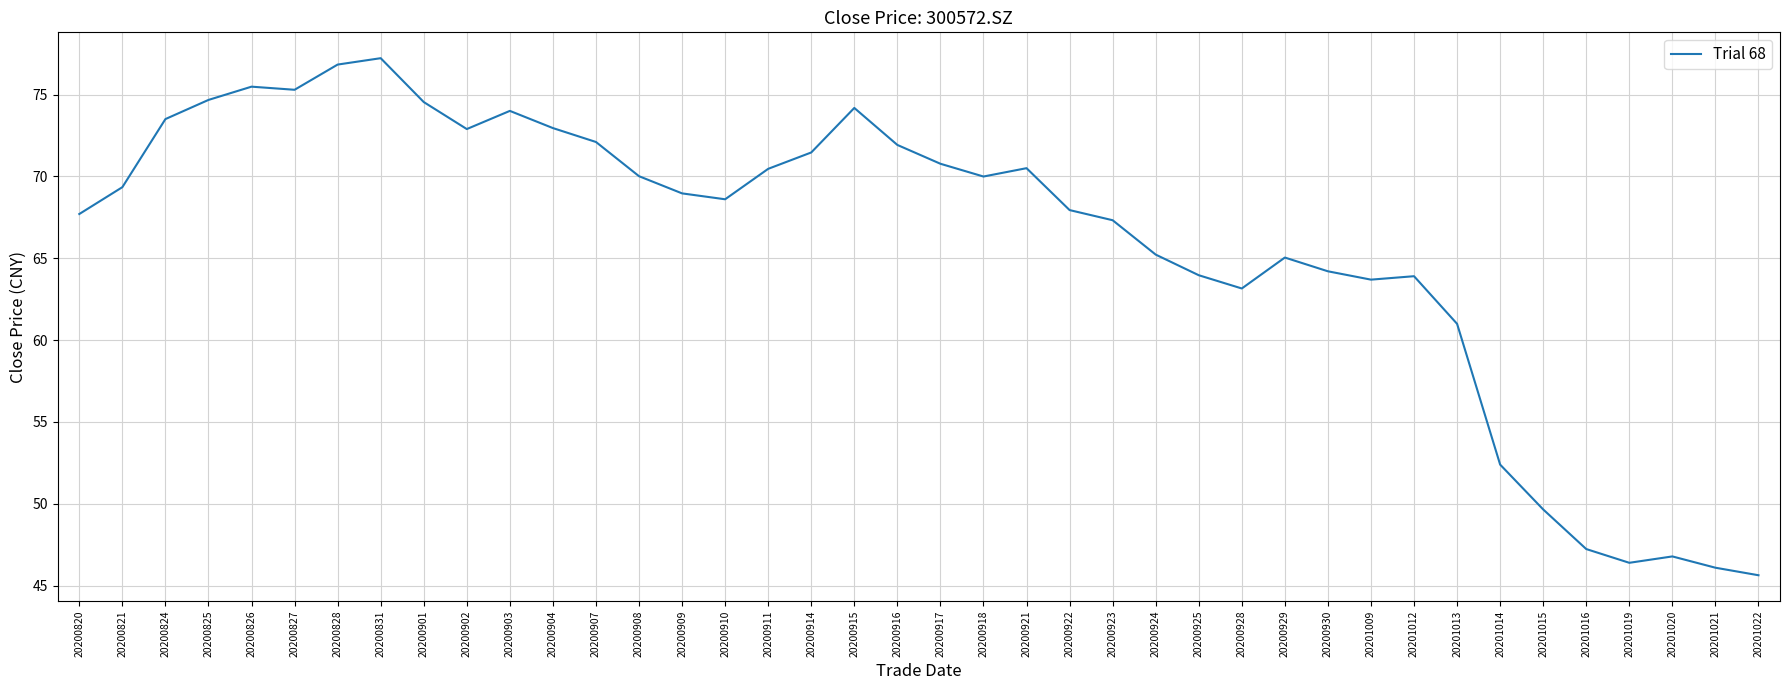

Approximately how many times larger is the value at 20200828 compared to 20201021?

1.7